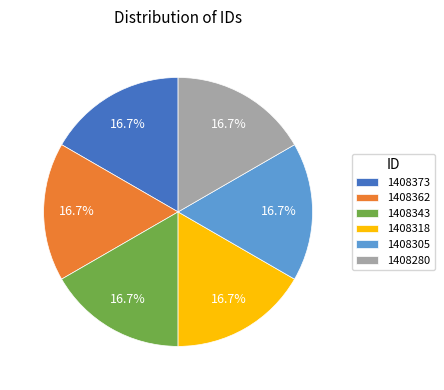

The 1408318 slice represents 6% of the pie. True or false?

False